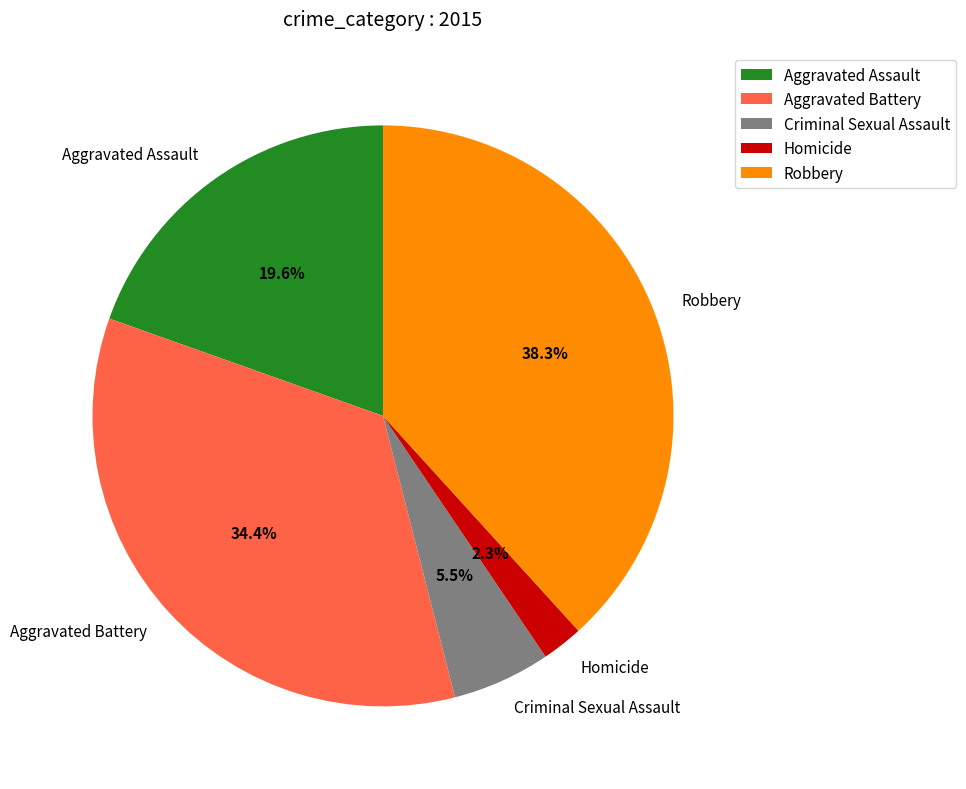

The Aggravated Assault slice represents 20% of the pie. True or false?

True